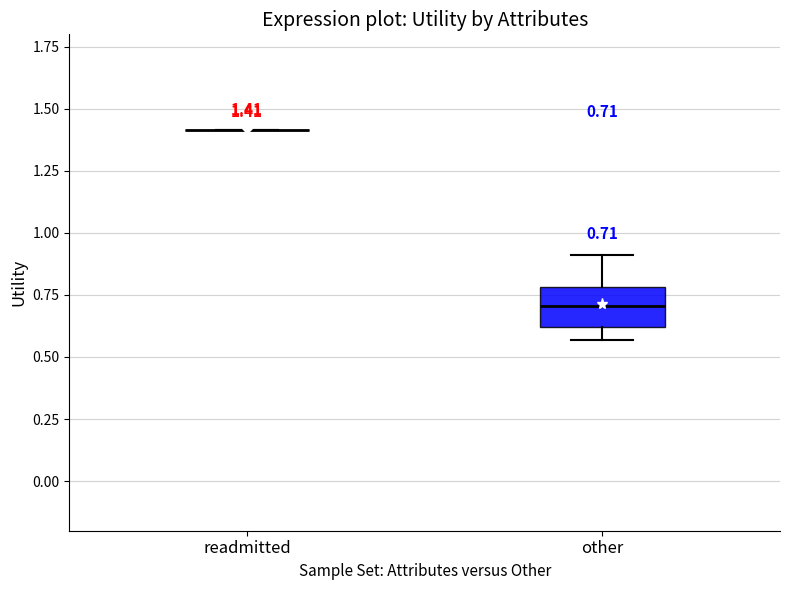

Which box is the tallest, from its lower edge to its upper edge?

other